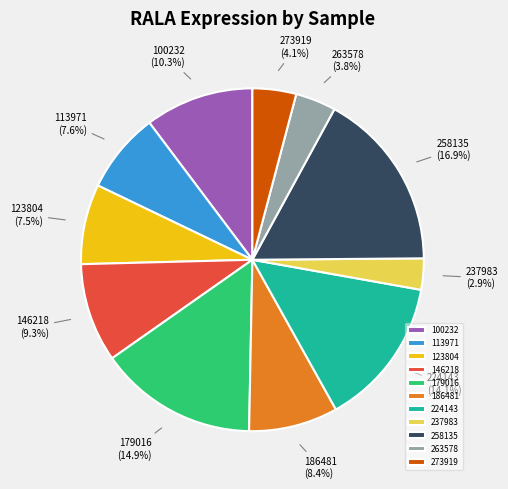

Does 186481 represent more than half of the total?

No